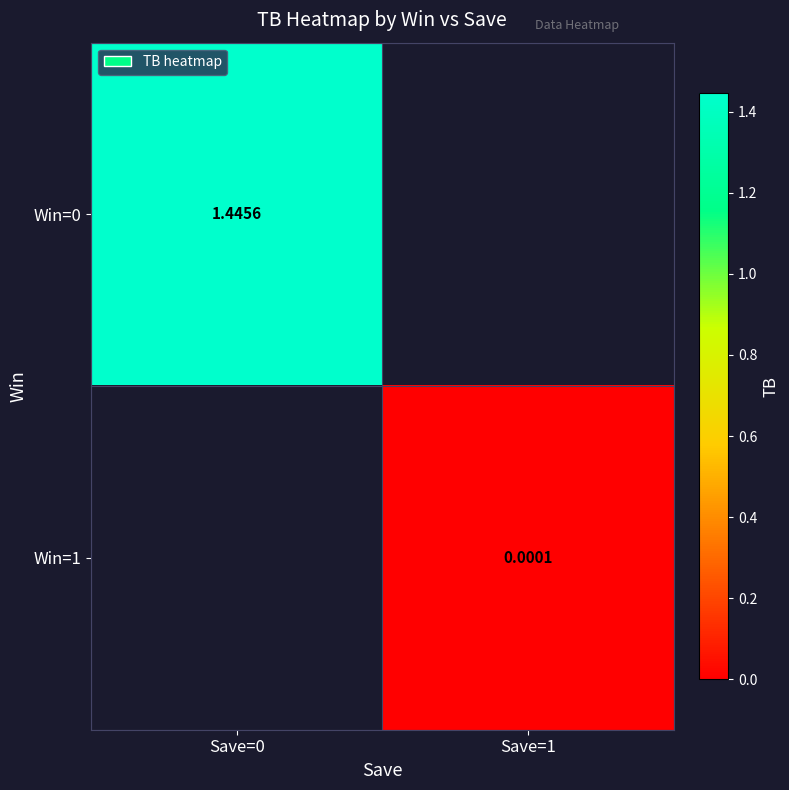

The value of Win=1 at Save=1 is 0.0. True or false?

True